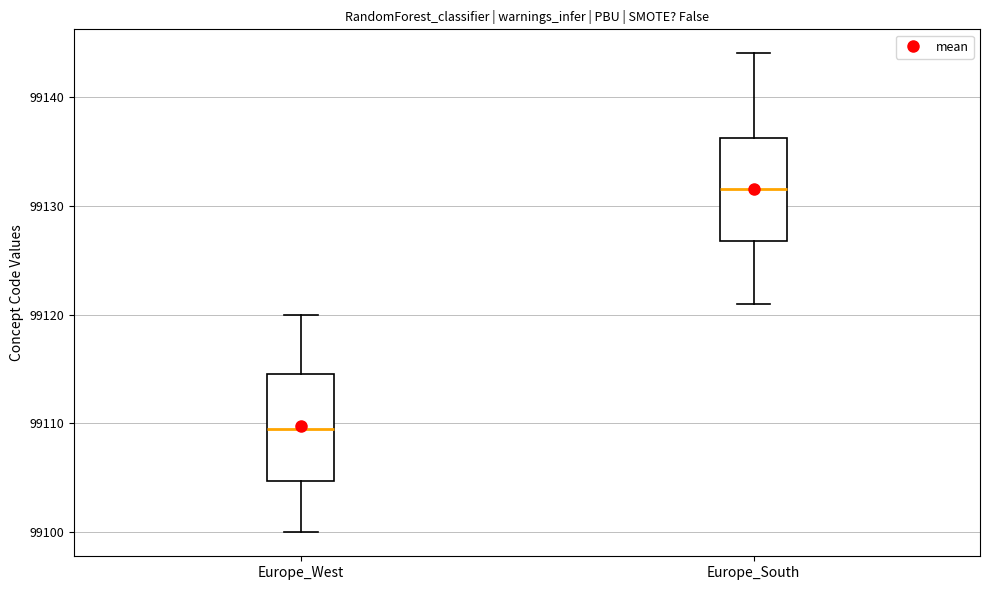

Reading left to right, read every box against the y-axis: the position of its median line, the range the box covers, and the ends of its whiskers. The values are not printed on the chart, so give them approximately, as read against the axis.

Europe_West: median 99110, box 99105 to 99115, whiskers 99100 to 99120
Europe_South: median 99132, box 99127 to 99136, whiskers 99121 to 99144